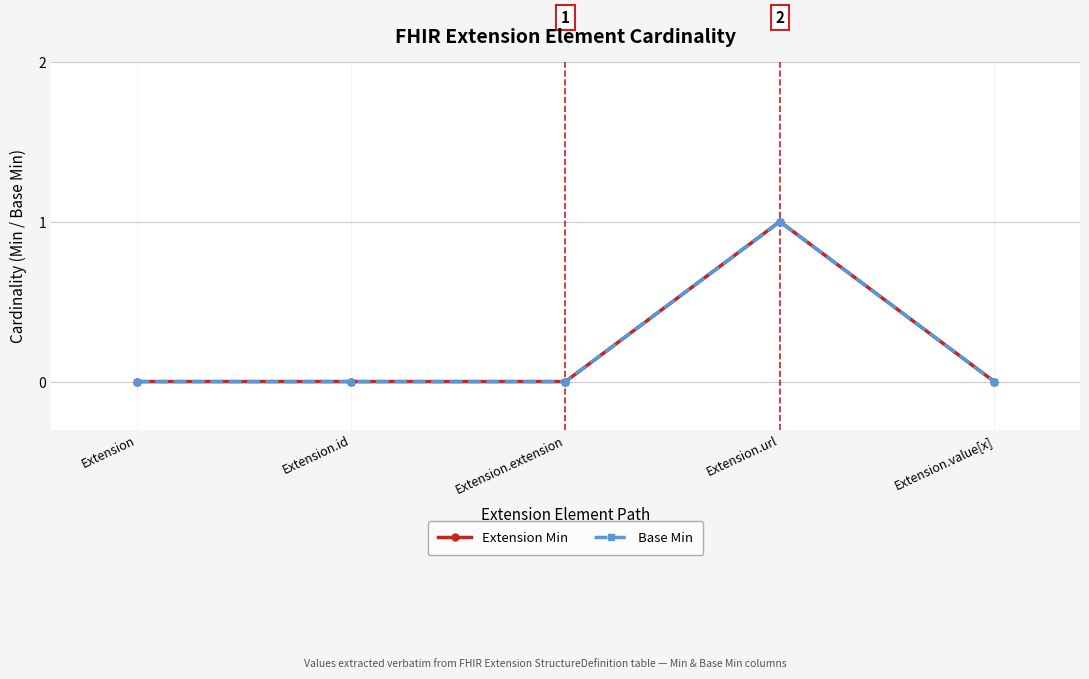

Between Extension.id and Extension.url, which is larger?

Extension.url